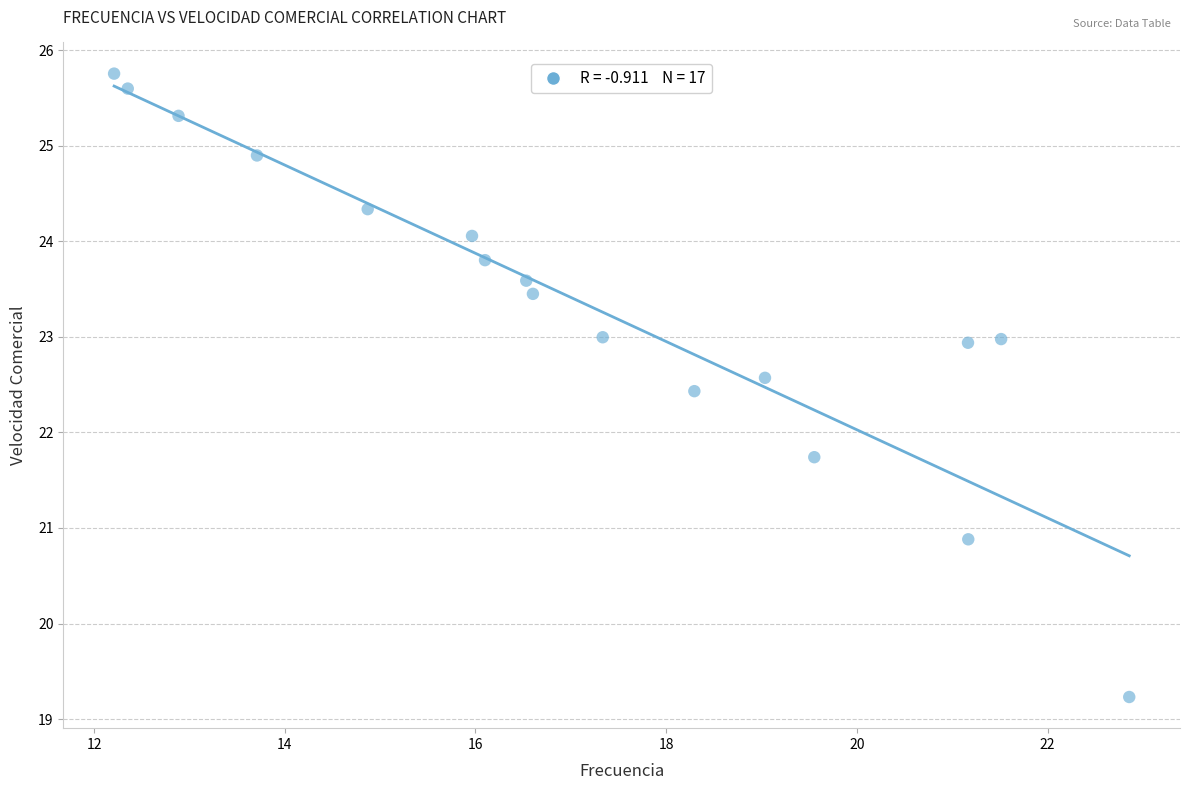

What Y value in the scatter plot is closest to 22?

21.7